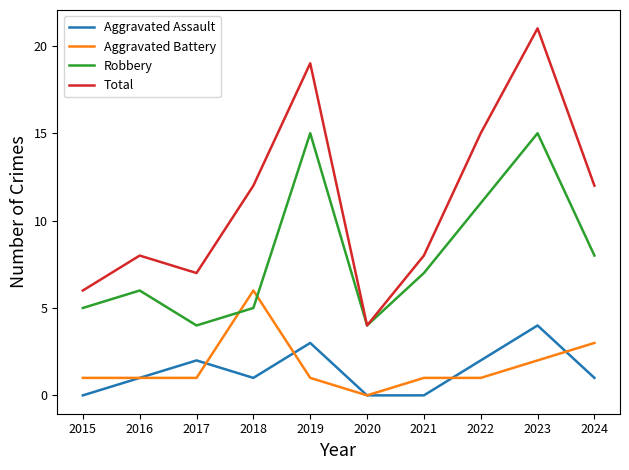

What is the maximum value shown in the chart?

21